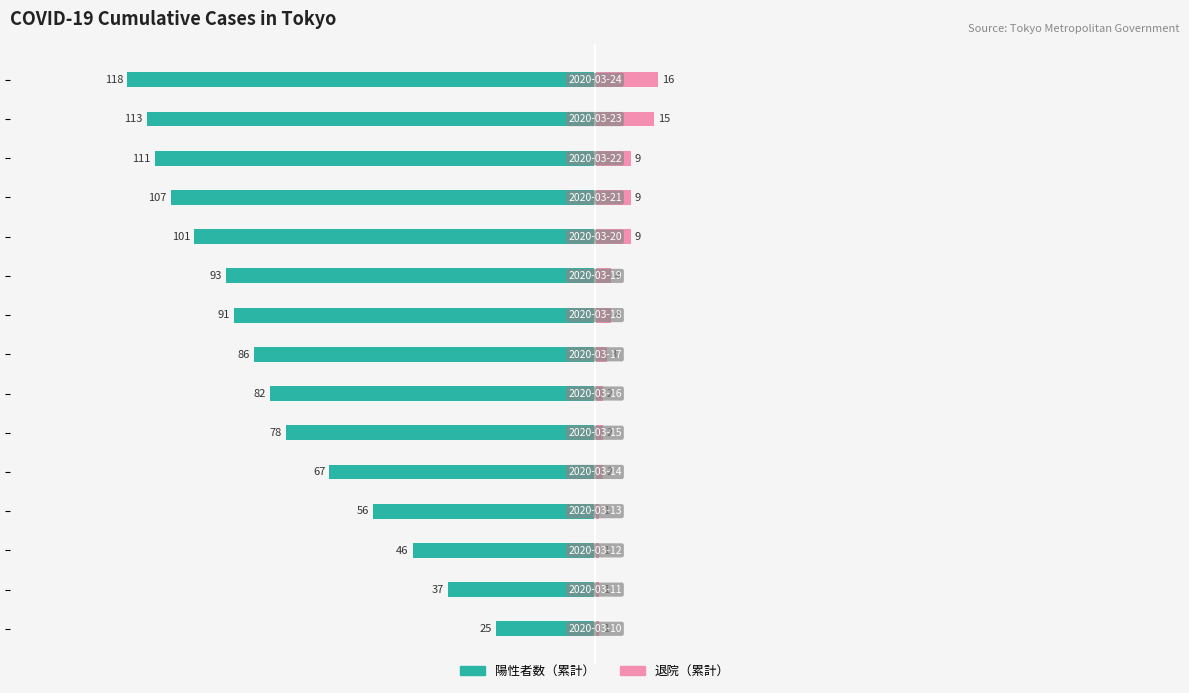

What is the sum of the 退院（累計） values at 0 and −50?

2